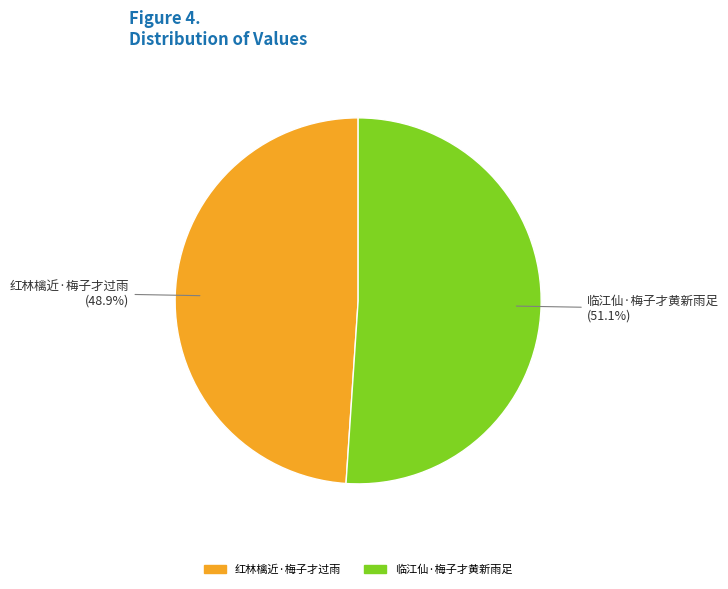

How many slices are in this pie chart?

2